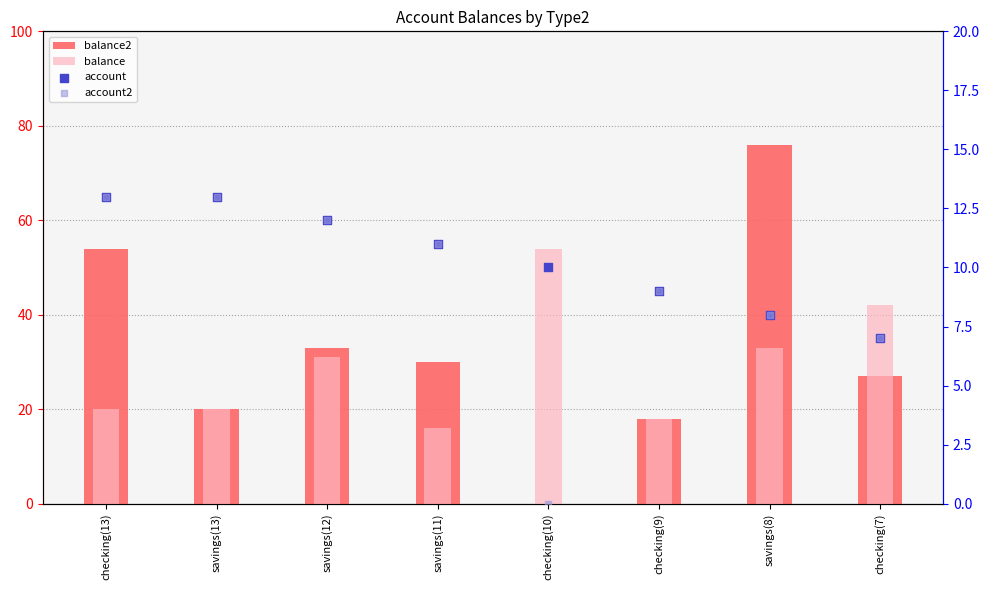

What are all the series names shown in the legend?

balance2, balance, account, account2